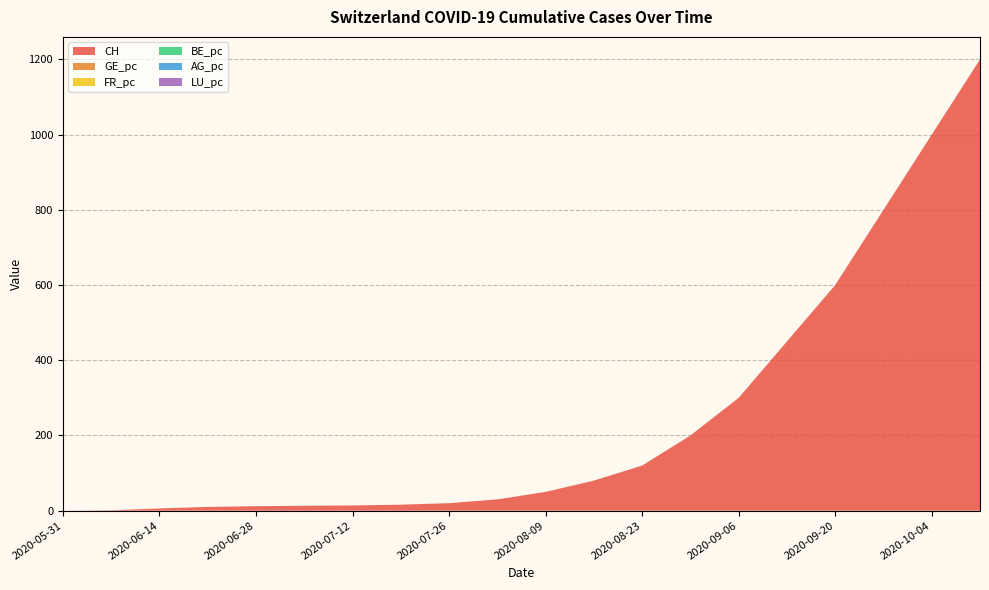

Reading right to left, what are all the values shown in this chart?

CH: 1200.0	1000.0	800.0	600.0	450.0	300.0	200.0	120.0	80.0	50.0	30.0	20.0	16.0	14.0	13.0	12.0	10.0	6.0	1.0	0.0
GE_pc: 0.0	0.0	0.0	0.0	0.0	0.0	0.0	0.0	0.0	0.0	0.0	0.0	0.0	0.0	0.0	0.0	0.0	0.0	0.0	0.0
FR_pc: 0.0	0.0	0.0	0.0	0.0	0.0	0.0	0.0	0.0	0.0	0.0	0.0	0.0	0.0	0.0	0.0	0.0	0.0	0.0	0.0
BE_pc: 0.0	0.0	0.0	0.0	0.0	0.0	0.0	0.0	0.0	0.0	0.0	0.0	0.0	0.0	0.0	0.0	0.0	0.0	0.0	0.0
AG_pc: 0.0	0.0	0.0	0.0	0.0	0.0	0.0	0.0	0.0	0.0	0.0	0.0	0.0	0.0	0.0	0.0	0.0	0.0	0.0	0.0
LU_pc: 0.0	0.0	0.0	0.0	0.0	0.0	0.0	0.0	0.0	0.0	0.0	0.0	0.0	0.0	0.0	0.0	0.0	0.0	0.0	0.0